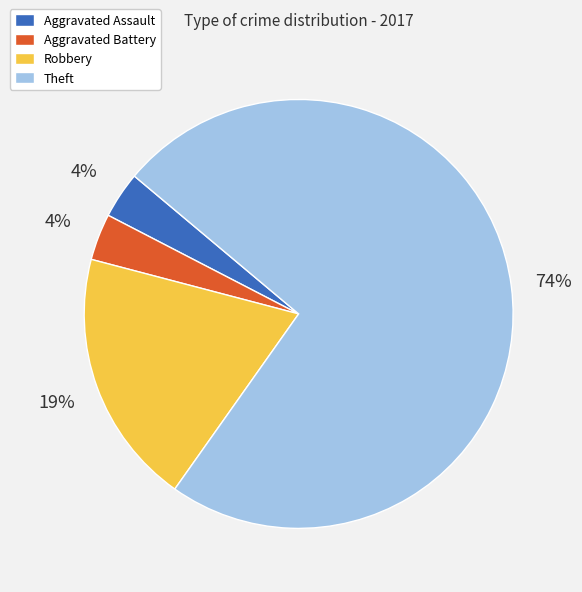

To the nearest percent, what is the combined percentage of Aggravated Assault and Theft?

77%